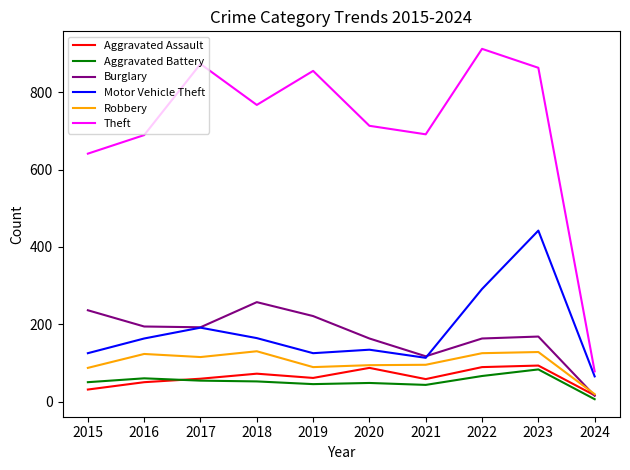

At which category does Burglary reach its first local peak?

2018